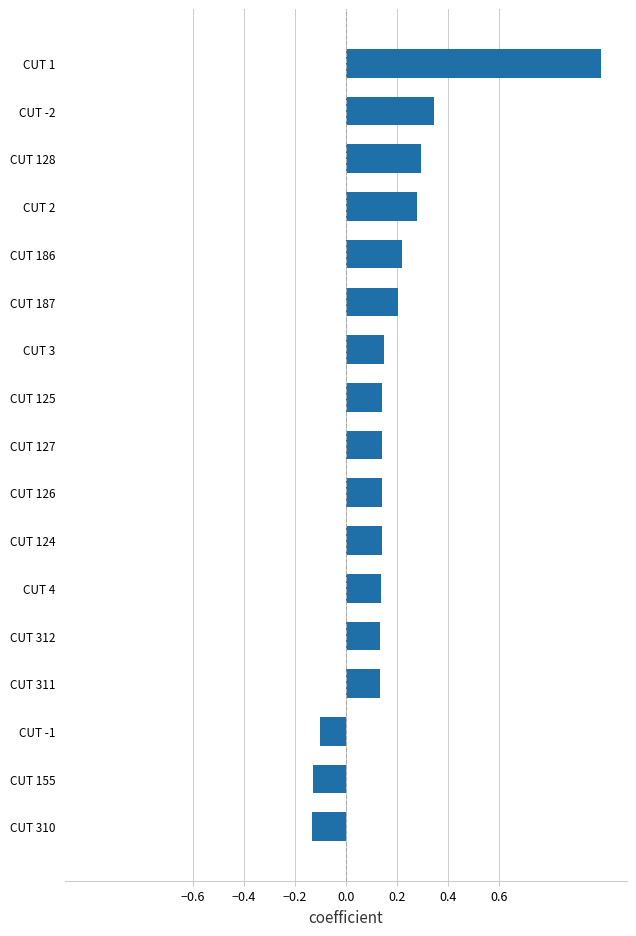

What is the sum of all values?

3.1